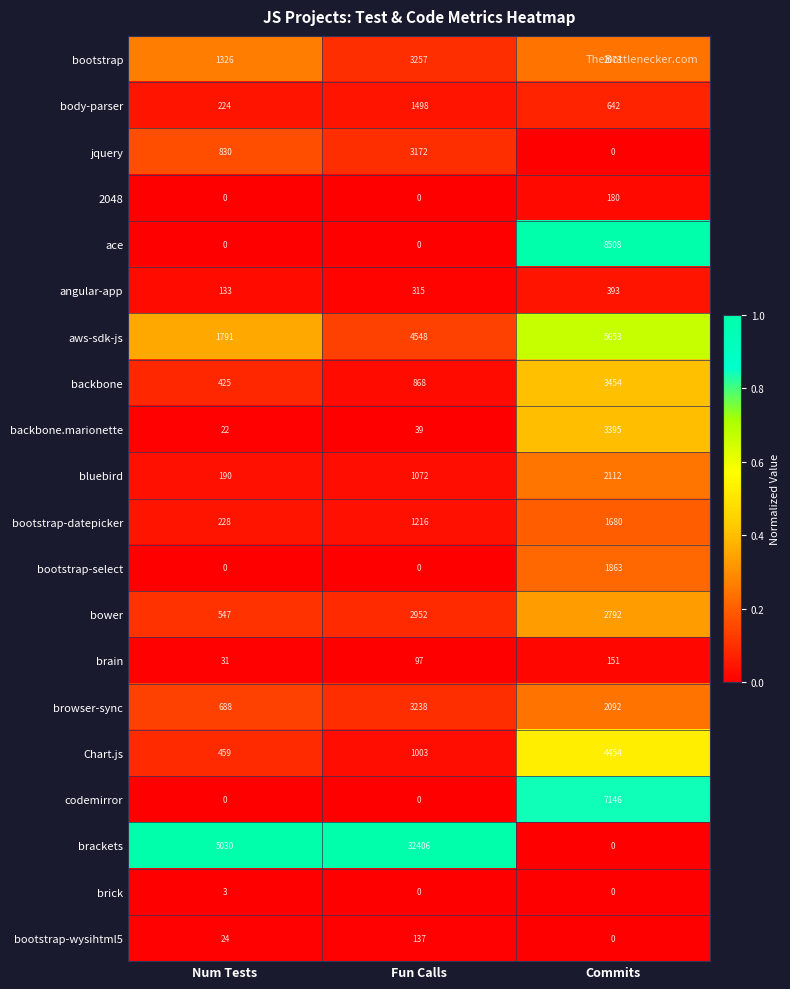

Where is brackets nearest to the value 16203?

Num Tests